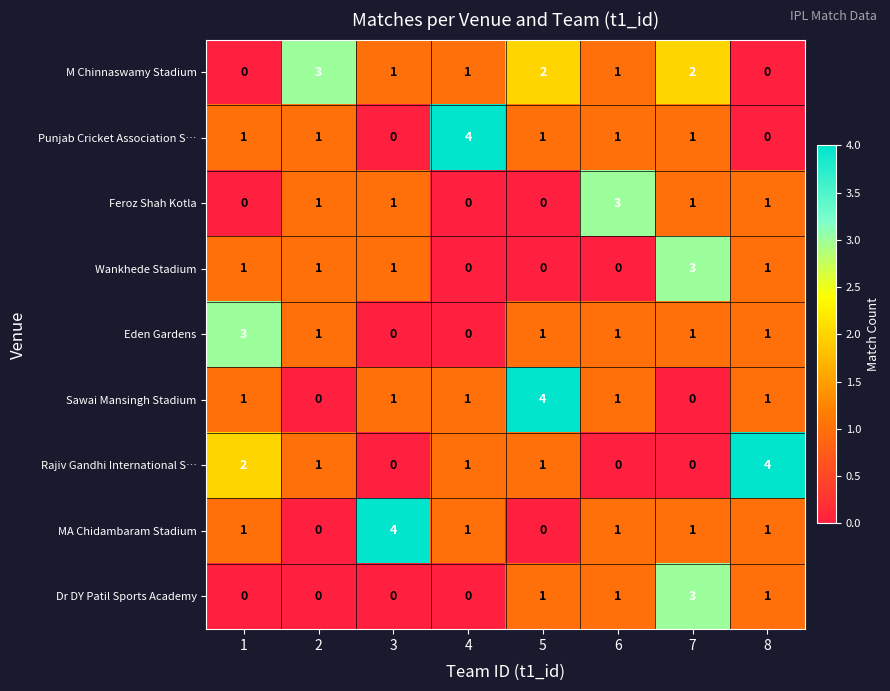

What is the difference between the maximum and second lowest values in the Eden Gardens series?

3